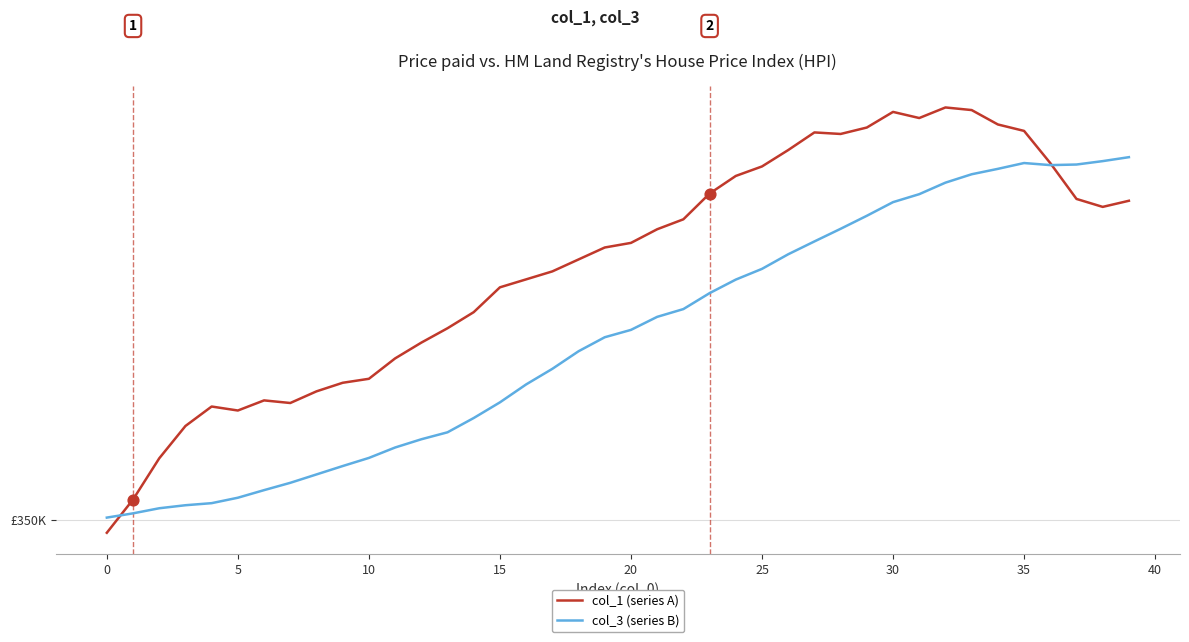

What are all the series names shown in the legend?

col_1 (series A), col_3 (series B)